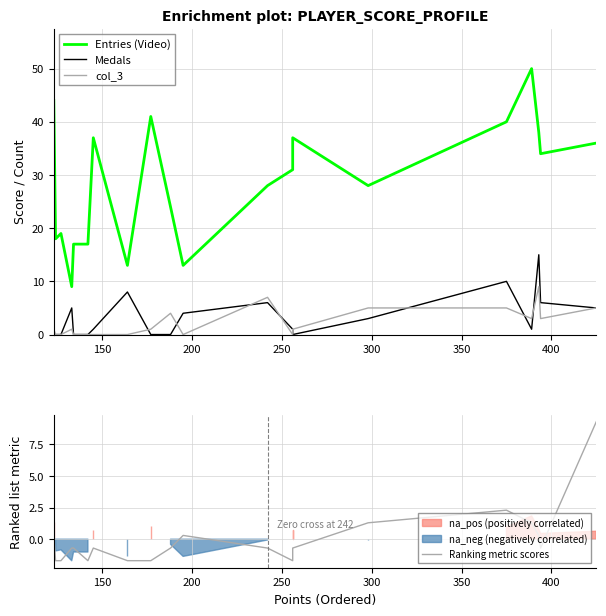

Which series has the widest spread of values?

Entries (Video)